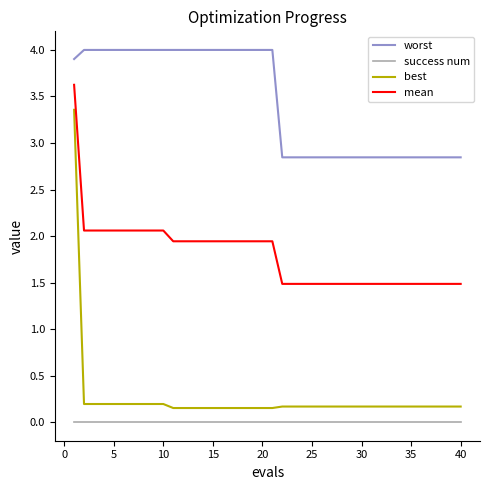

Rank the series by their maximum value, from lowest to highest.

success num, best, mean, worst